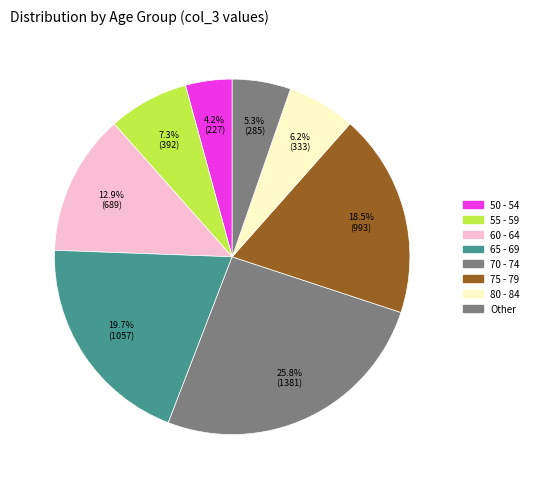

Which slice is the smallest?

50 - 54